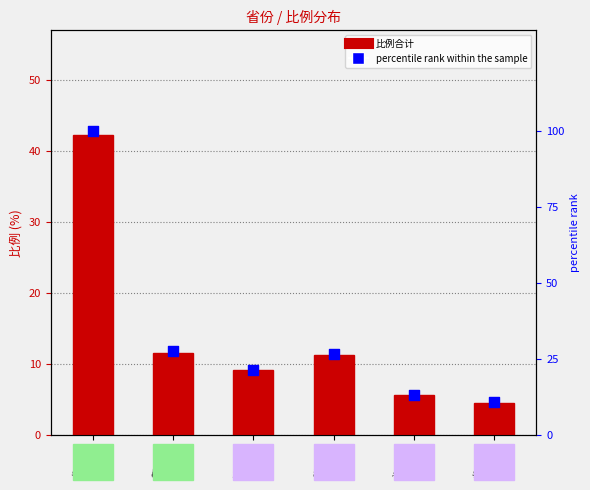

What are all the series names shown in the legend?

比例合计, percentile rank within the sample